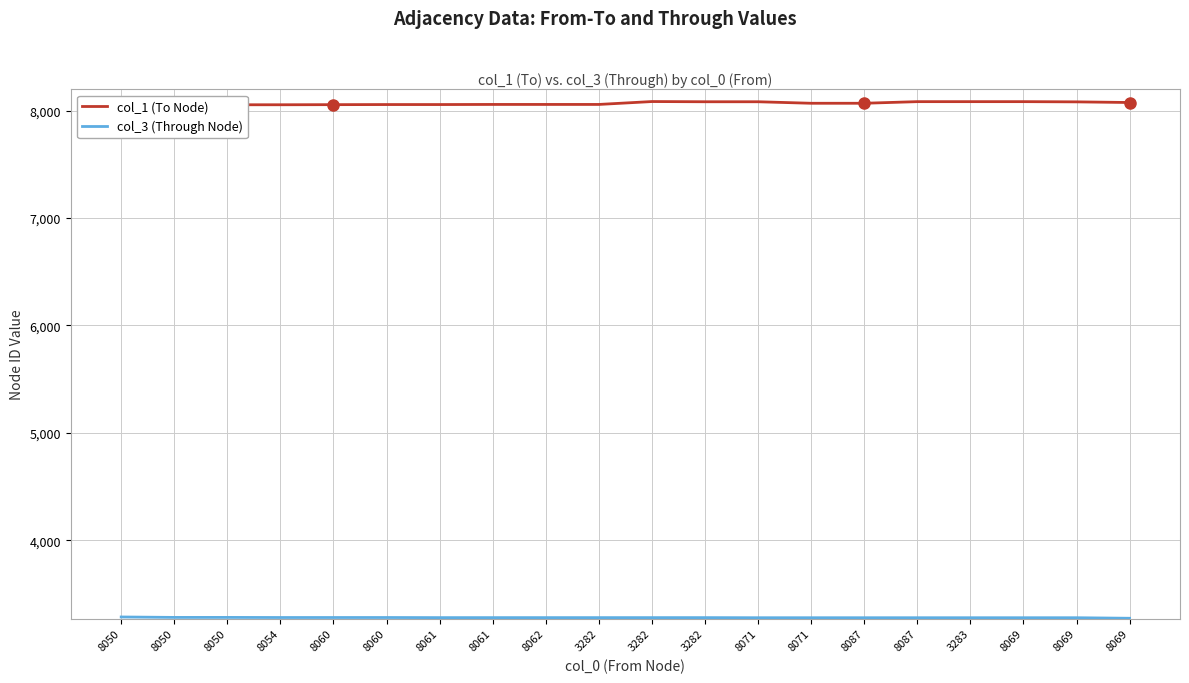

Reading right to left, extract all data points from this chart.

col_1 (To Node): 8077	8083	8085	8085	8085	8070	8070	8084	8084	8086	8059	8059	8059	8058	8058	8057	8056	8056	8051	8049
col_3 (Through Node): 3273	3278	3278	3278	3278	3278	3278	3278	3279	3279	3279	3279	3279	3279	3280	3280	3280	3281	3281	3285